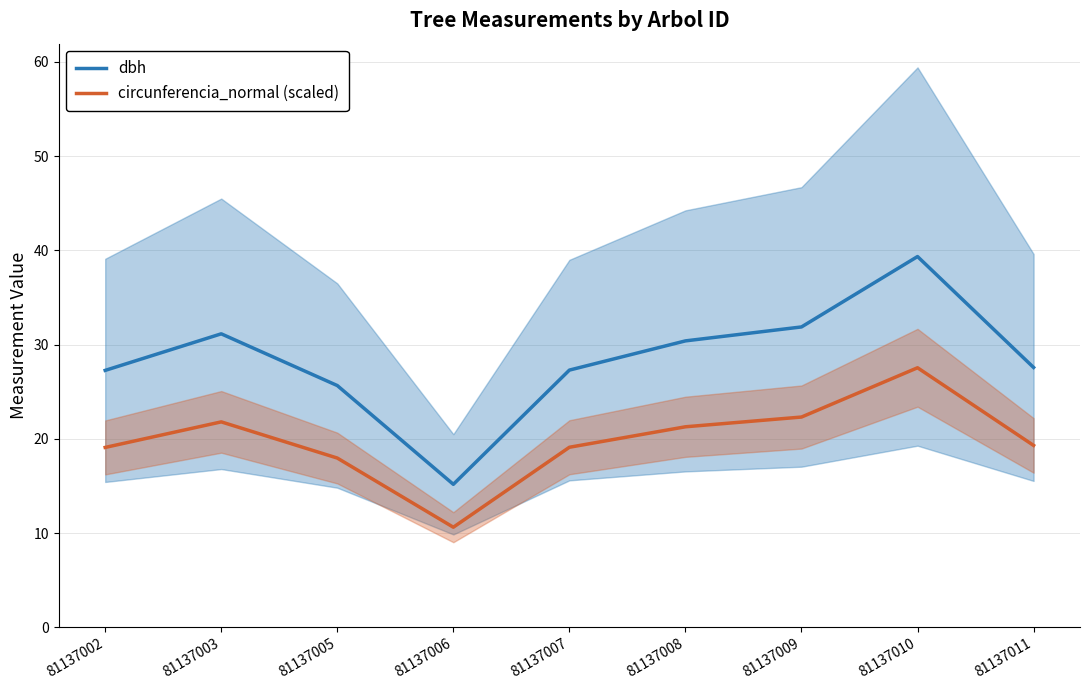

Which category has the highest value in the circunferencia_normal (scaled) series?

81137010